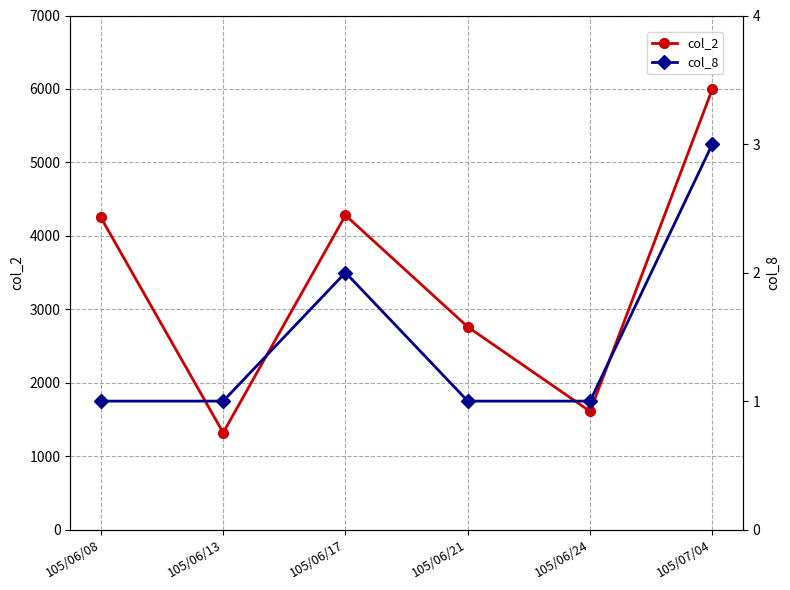

Which series has the widest spread of values?

col_2